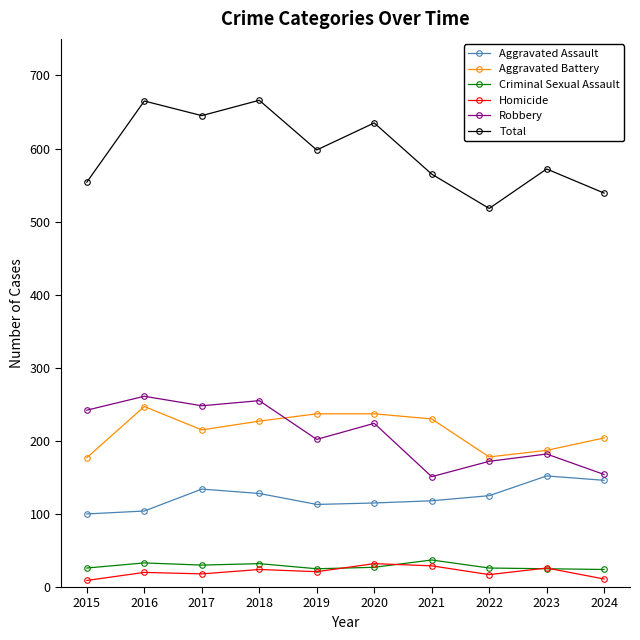

True or false: Criminal Sexual Assault has more than 1 interior local peaks.

True